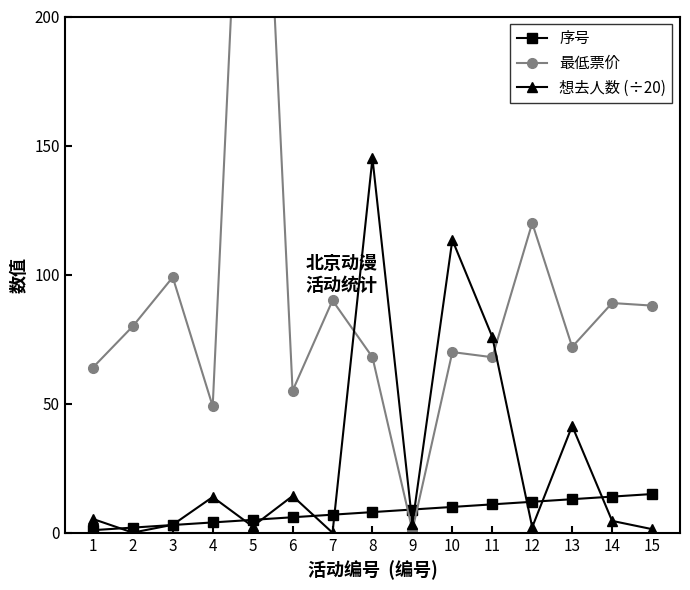

Reading left to right, transcribe all the data shown in this chart.

序号: 1.0	2.0	3.0	4.0	5.0	6.0	7.0	8.0	9.0	10.0	11.0	12.0	13.0	14.0	15.0
最低票价: 64.0	80.0	99.0	49.0	380.0	55.0	90.0	68.0	1.0	70.0	68.0	120.0	72.0	89.0	88.0
想去人数 (÷20): 5.3	0.1	3.1	13.8	2.5	14.2	0.0	145.1	3.5	113.5	75.9	2.1	41.4	4.6	1.4